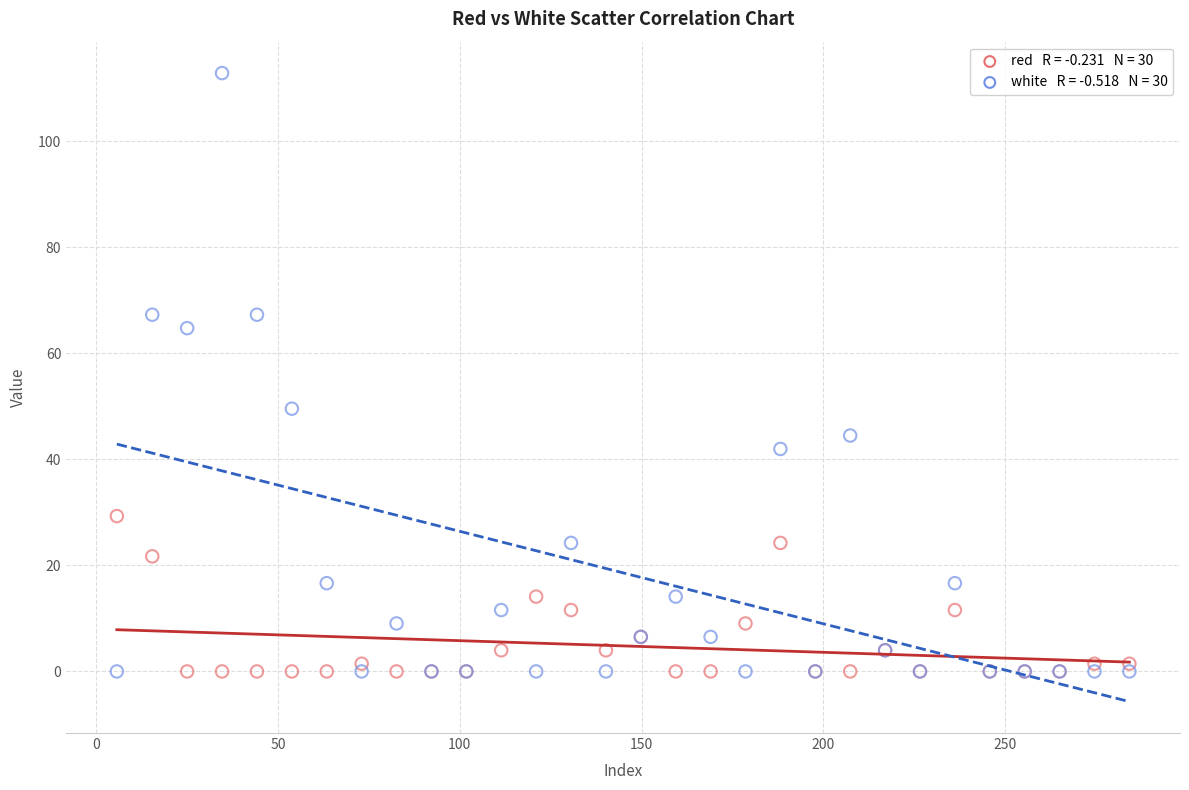

Across all series, what Y value is closest to 56?

49.6